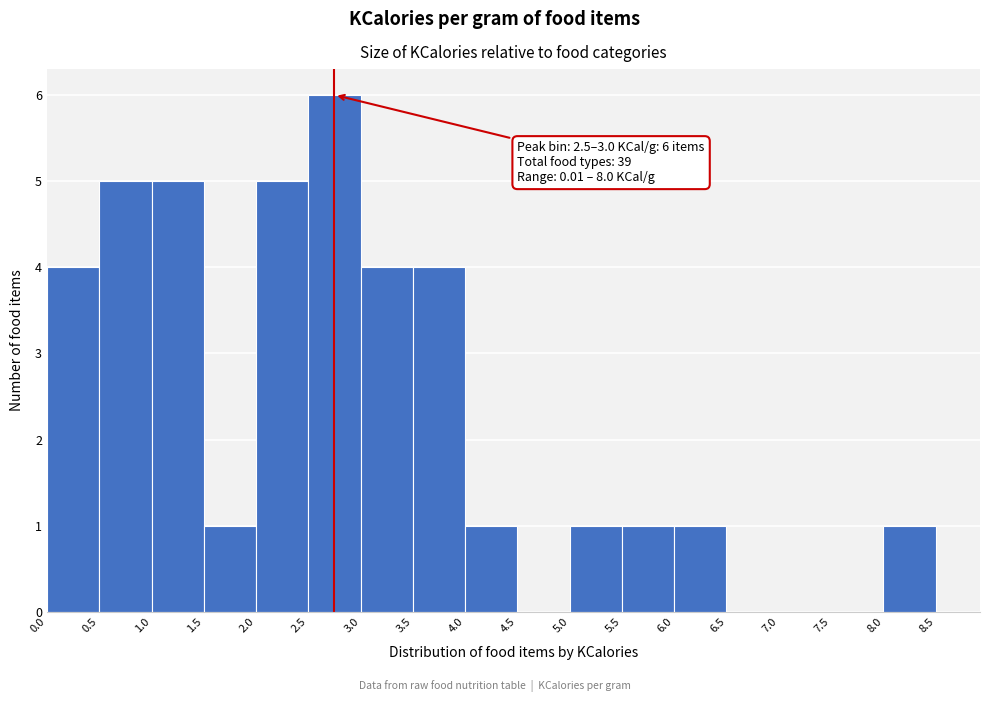

Which range on the x-axis has the tallest bar?

2.5 to 3.0